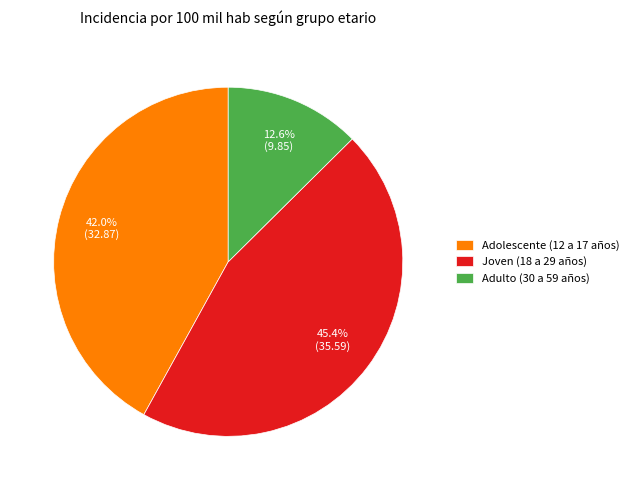

To the nearest percent, what portion does Adulto (30 a 59 años) represent?

13%